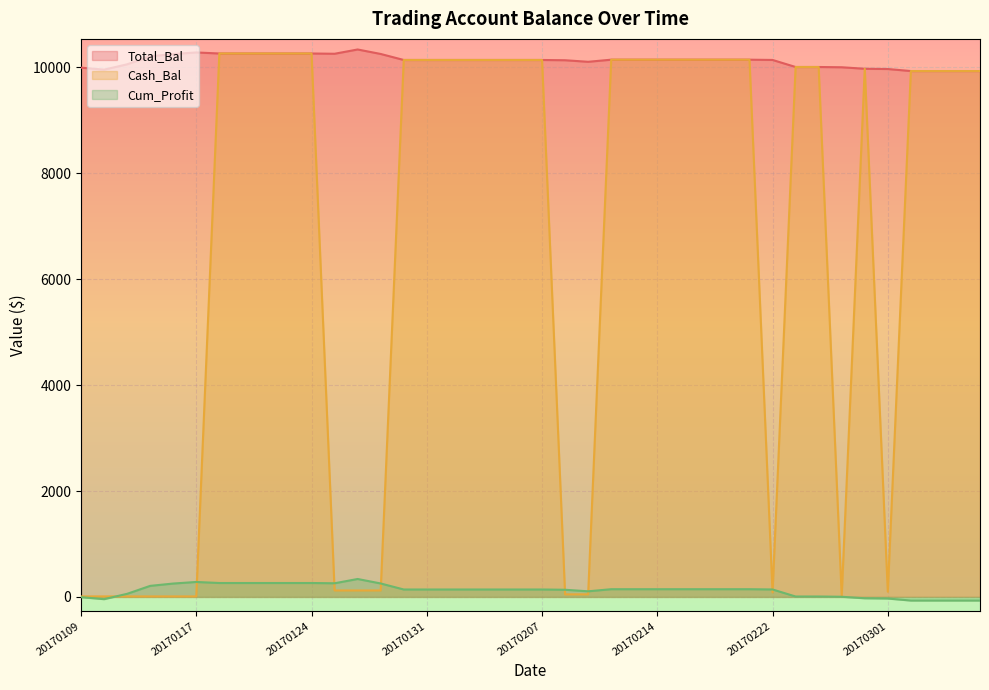

Where does the Total_Bal series first go above 140?

20170112